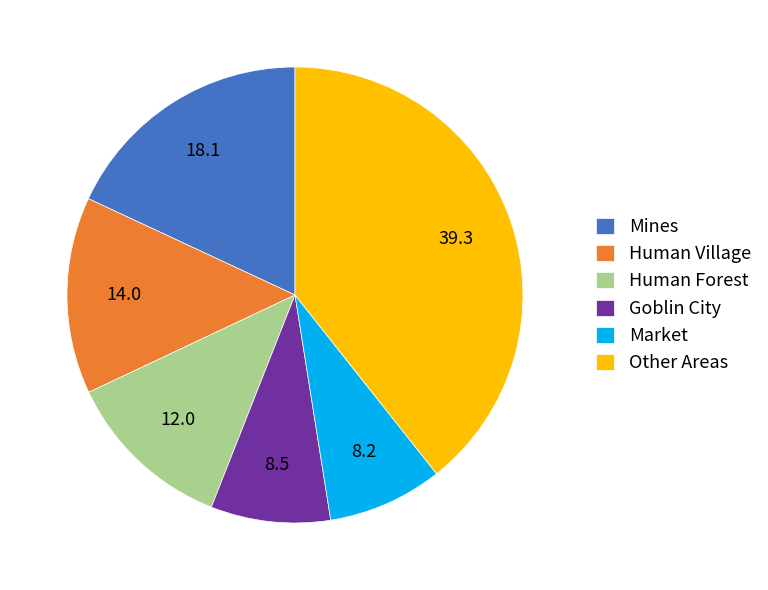

Is there any slice that represents more than half of the pie?

No